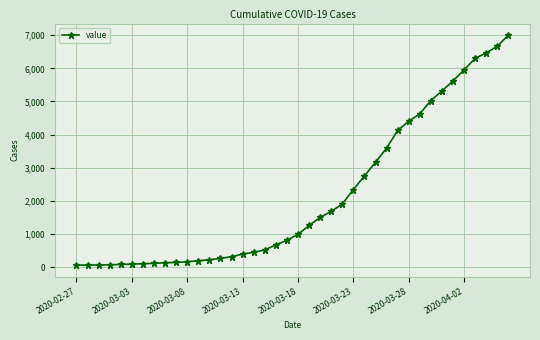

What is the difference between the maximum and minimum values?

6939